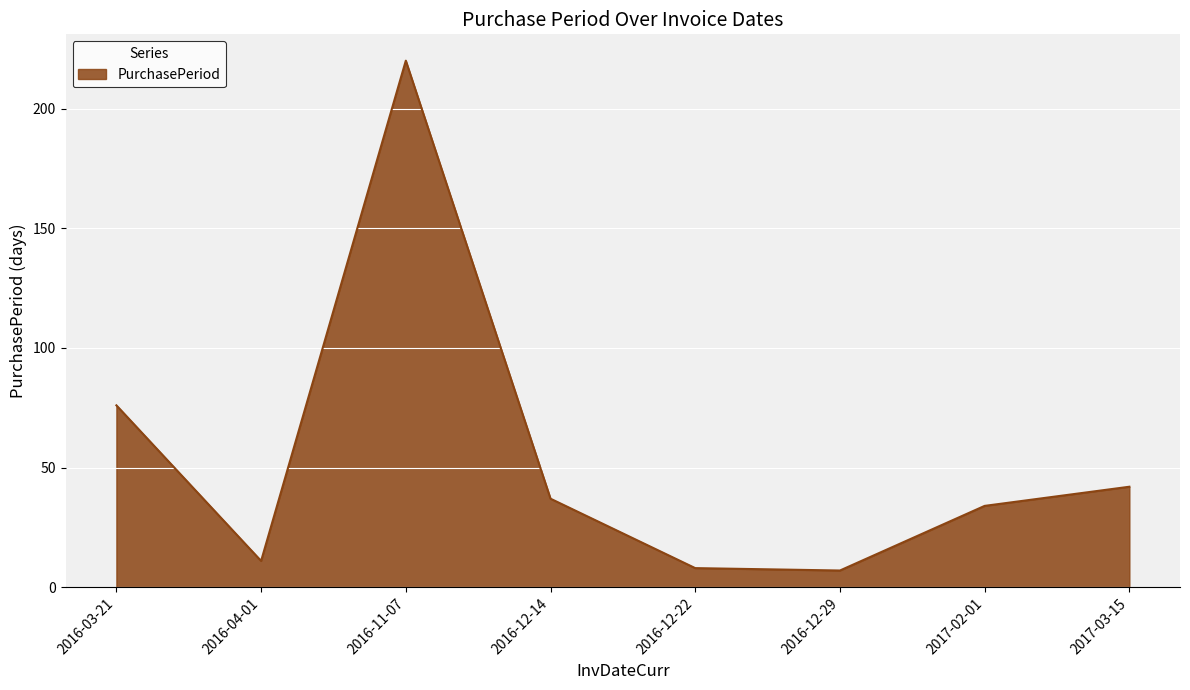

Where is the data nearest to the value 113?

2016-03-21